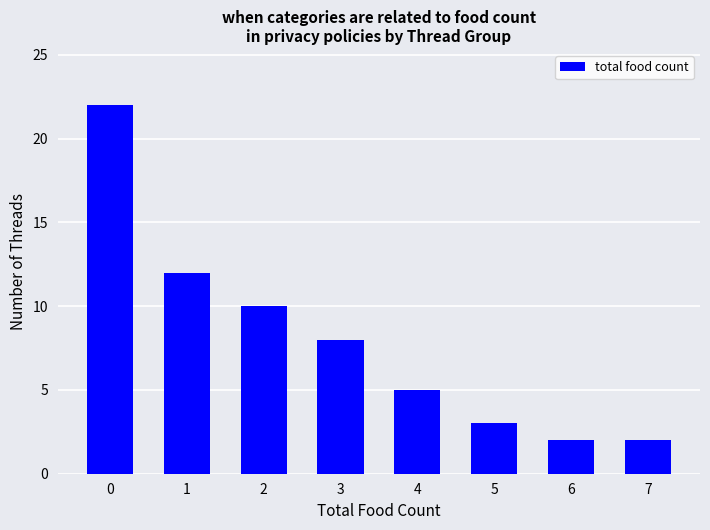

The chart shows a value of 5 at 4. True or false?

True